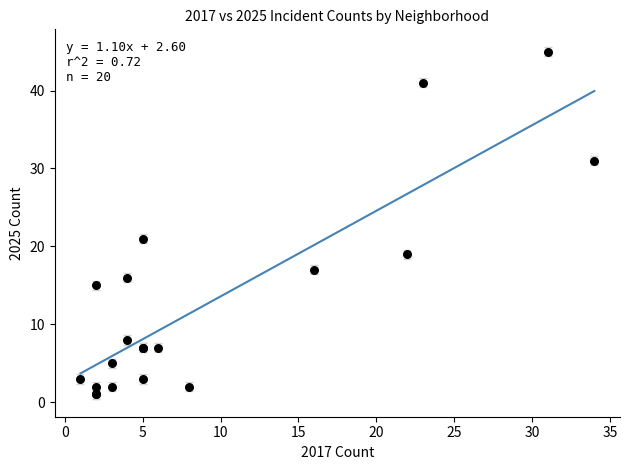

What Y value in the scatter plot is closest to 23?

21